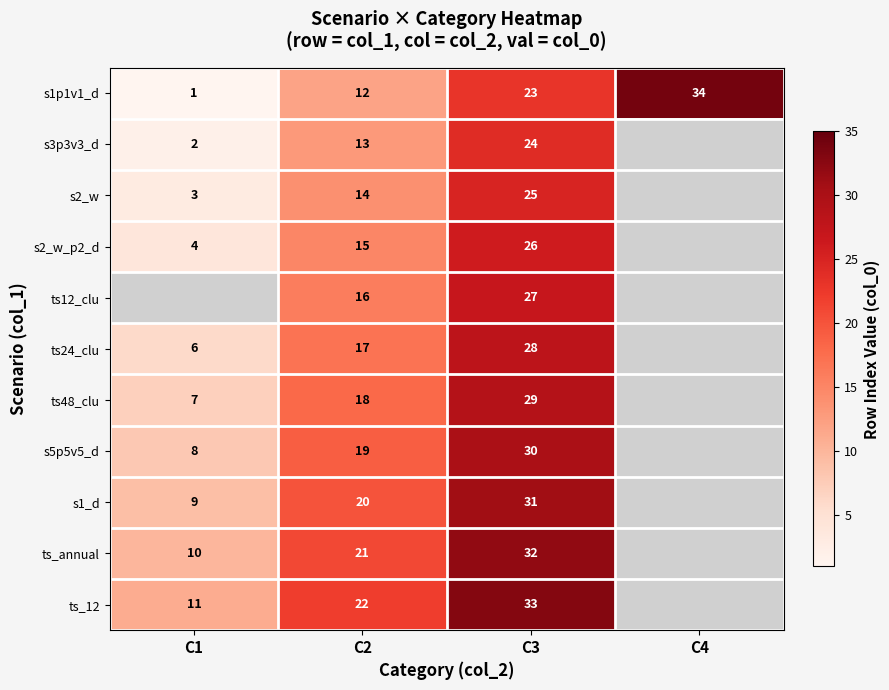

What is the total value across all series at C2?

187